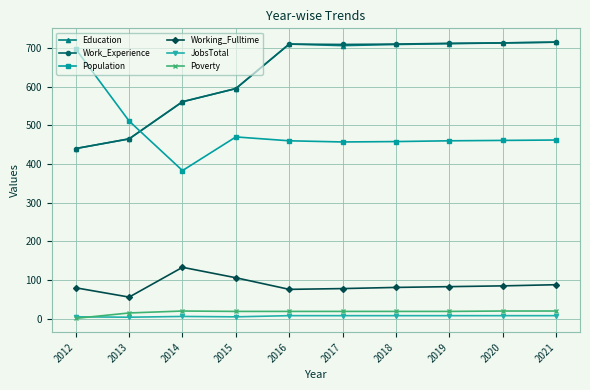

The Population series shows 470 at 2015. True or false?

True